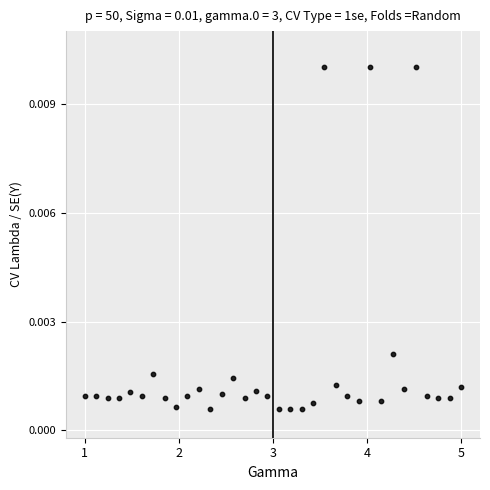

What is the range of X values (max minus min)?

4.0